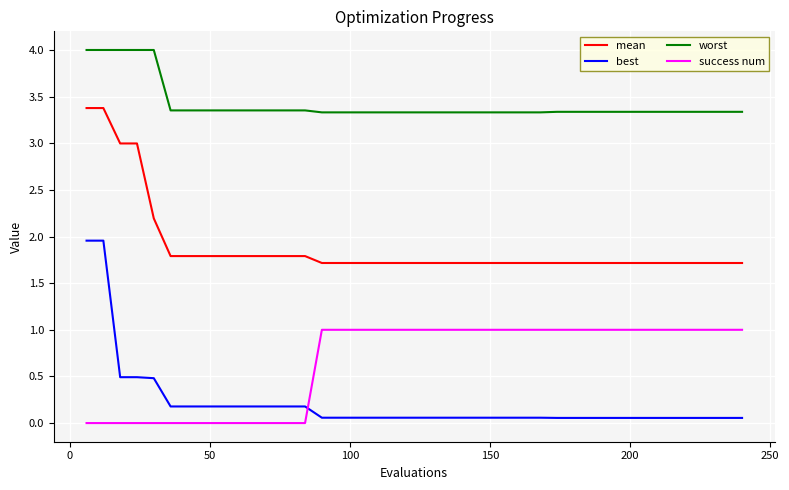

What is the greatest value displayed?

4.0